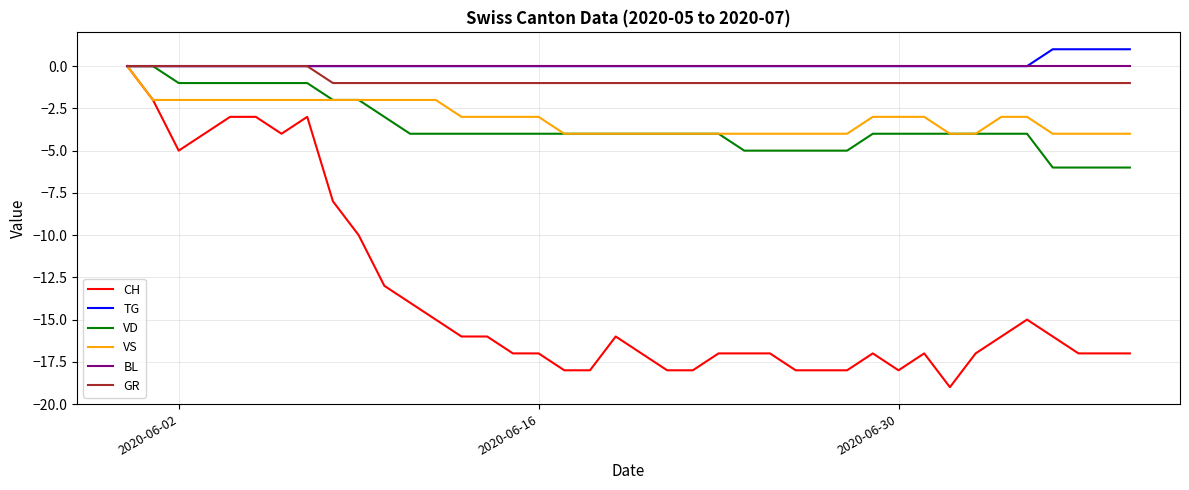

Which series has the largest range (max minus min)?

CH